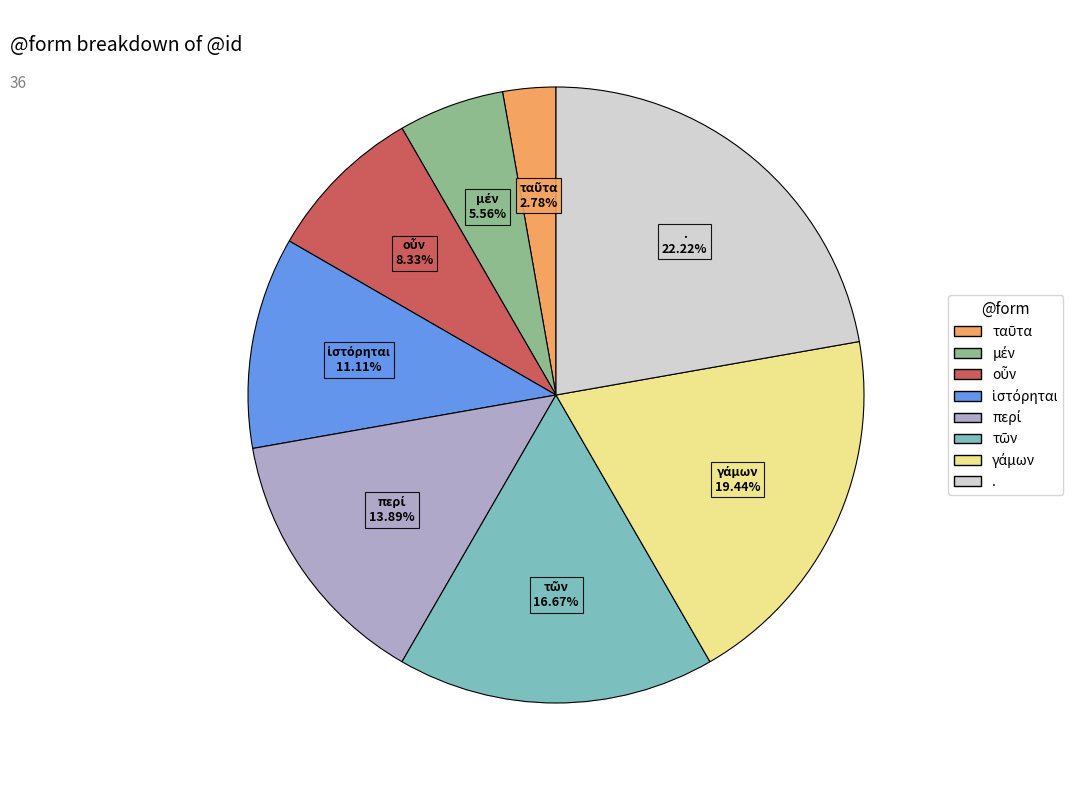

Count the number of slices in the pie.

8